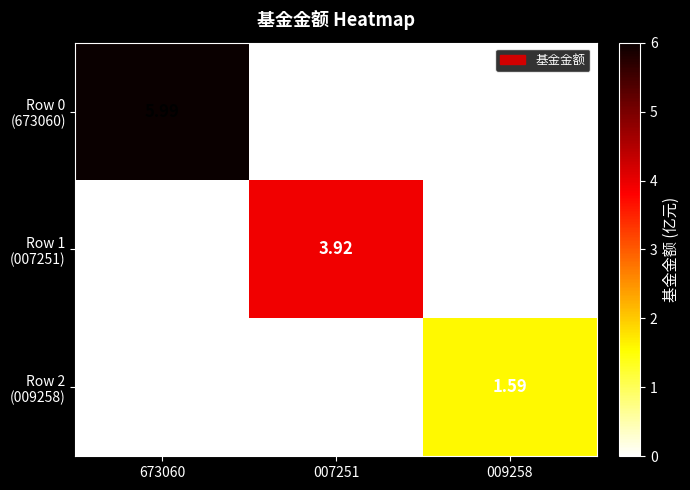

True or false: Row 1 (007251) has a value of 3.9 at 007251.

True